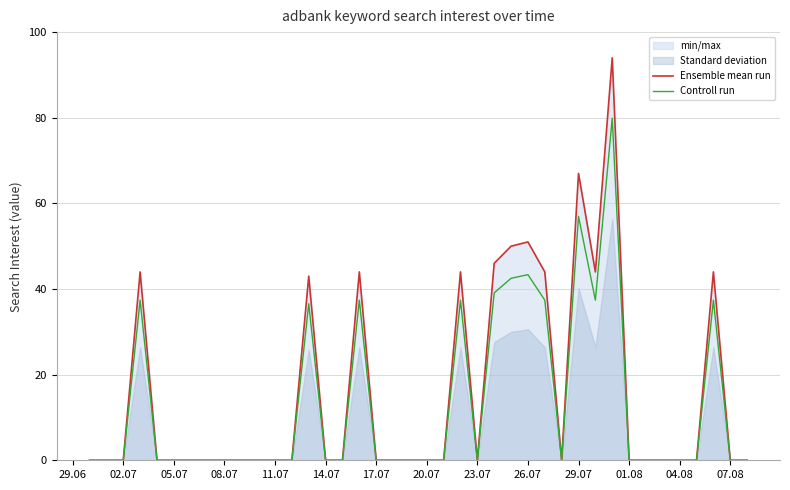

Rank the series by their average value, from highest to lowest.

Ensemble mean run, Controll run